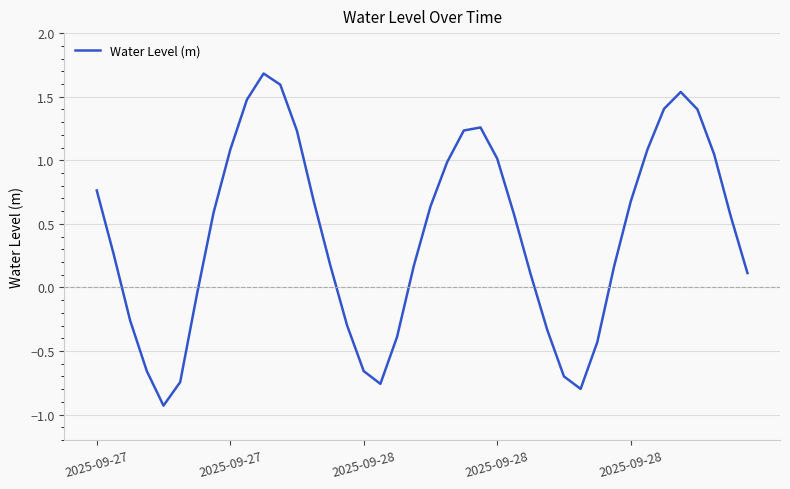

What is the maximum value shown in the chart?

1.7